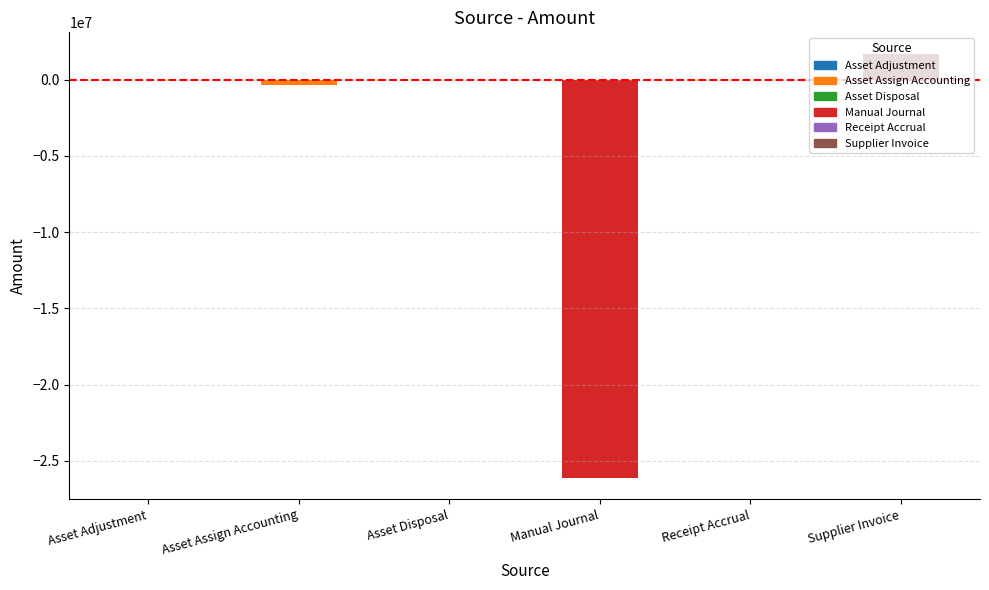

Are the bars grouped side by side (vs. stacked)?

No